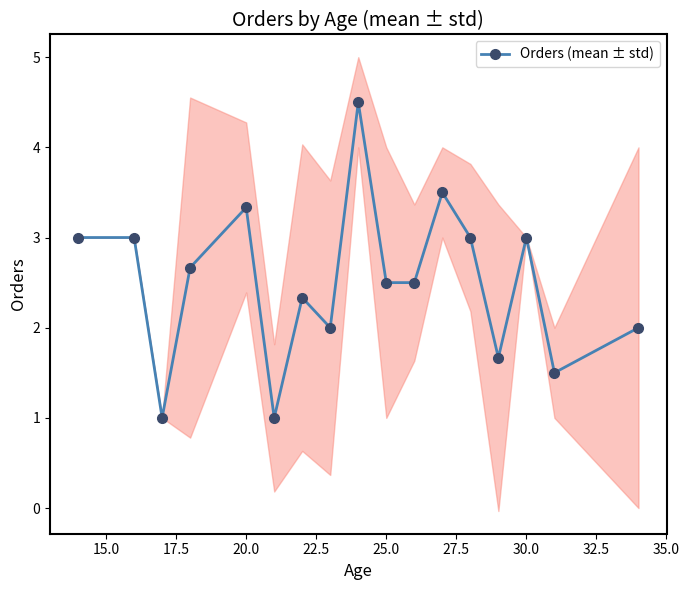

Reading left to right, transcribe all the data shown in this chart.

3.0	3.0	1.0	2.7	3.3	1.0	2.3	2.0	4.5	2.5	2.5	3.5	3.0	1.7	3.0	1.5	2.0